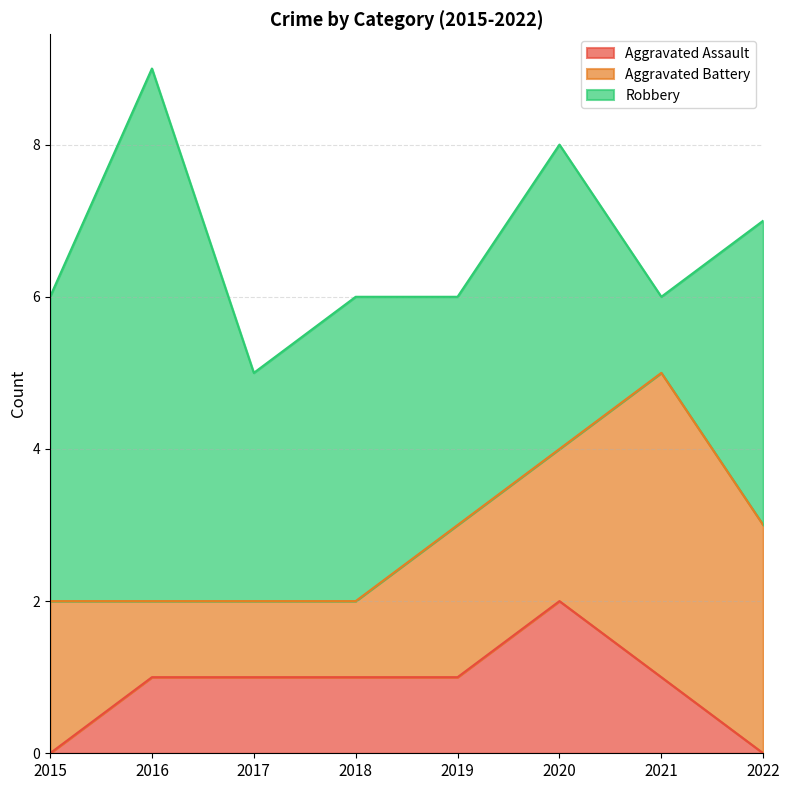

Which series has the largest total across all categories?

Robbery